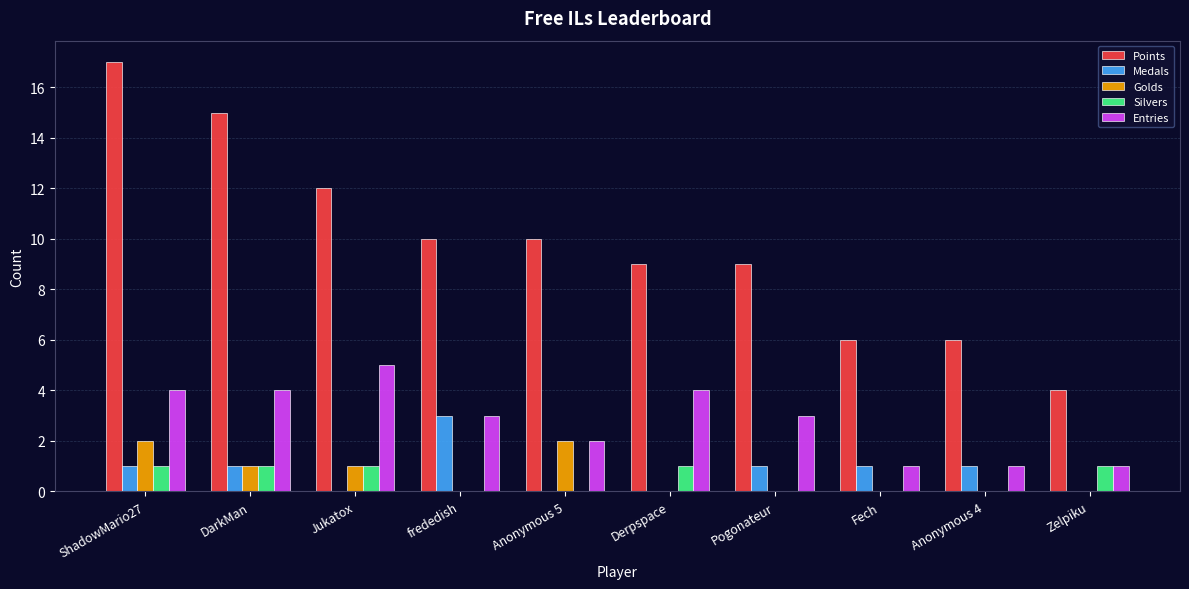

Which series changed the most between DarkMan and Fech?

Points